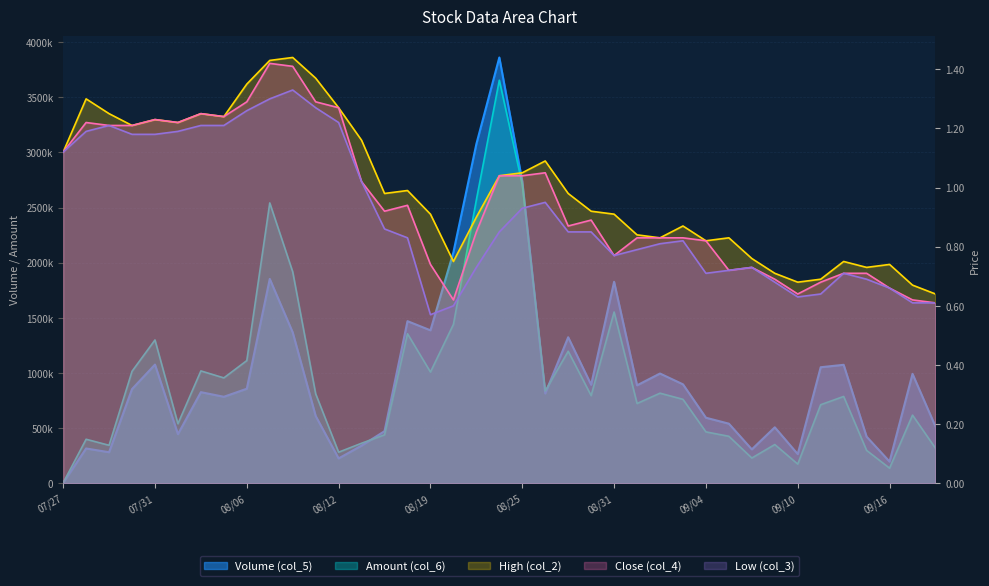

What is the sum of the Volume (col_5) values at 109/09/07 and 109/09/16?

736000.0